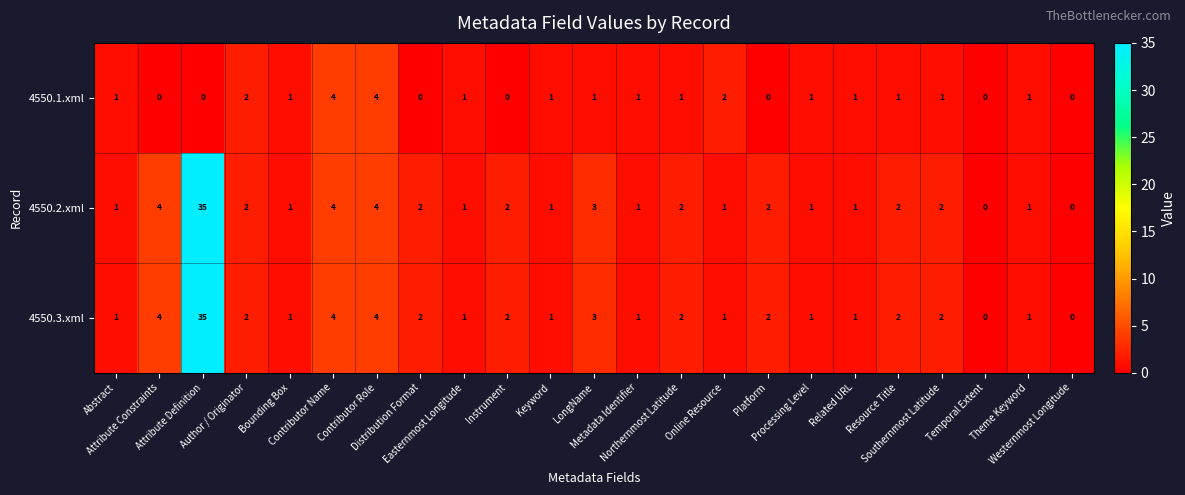

What is the maximum value shown in the chart?

35